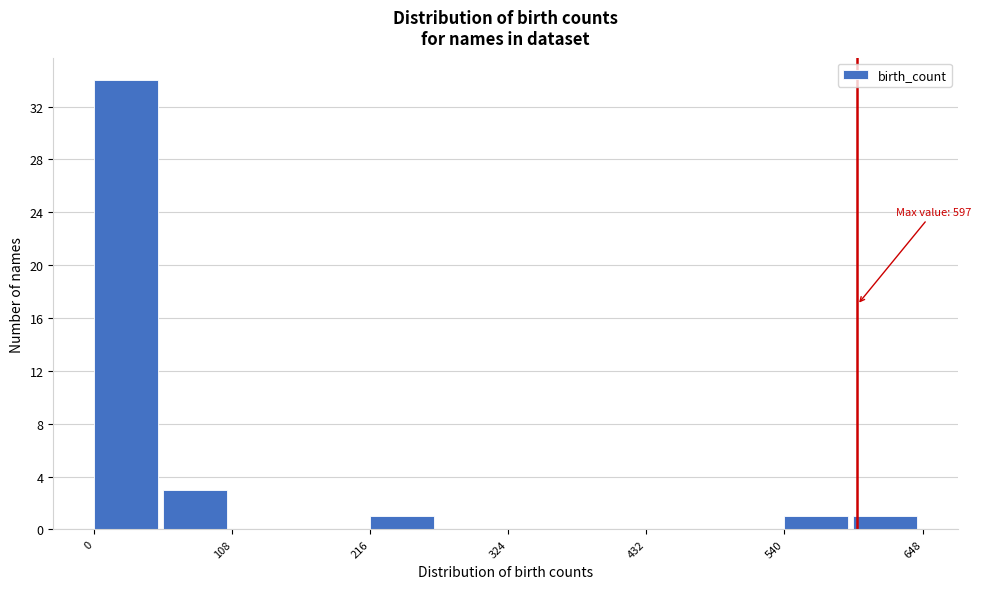

Read against the x-axis, roughly where is the centre of the tallest bar?

20